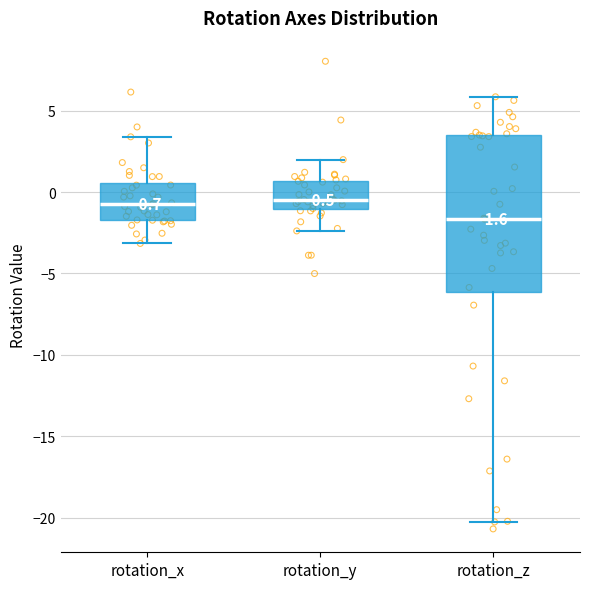

Which box is the tallest, from its lower edge to its upper edge?

rotation_z